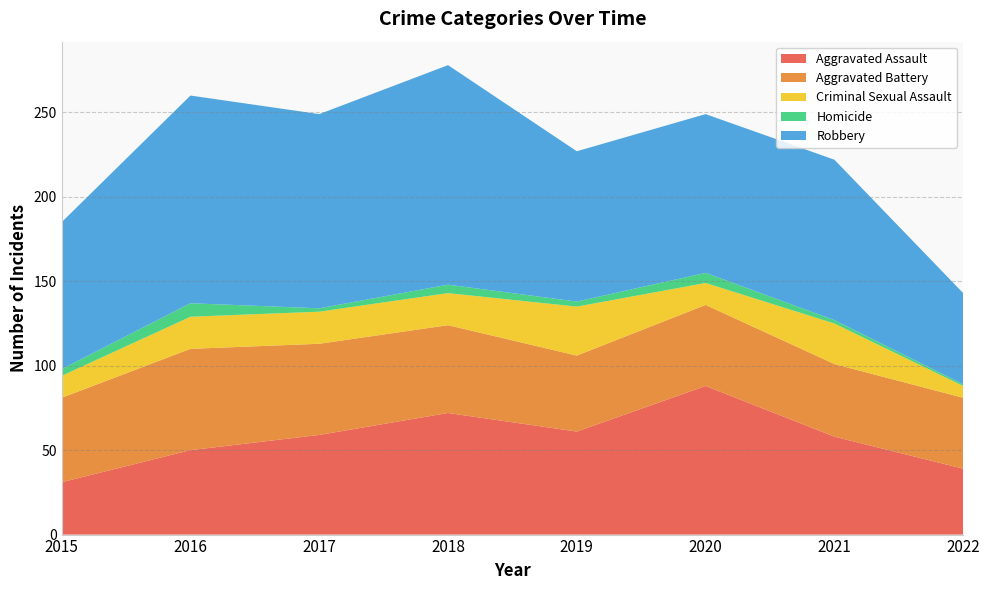

Reading right to left, extract all data points from this chart.

Aggravated Assault: 39	58	88	61	72	59	50	31
Aggravated Battery: 42	43	48	45	52	54	60	50
Criminal Sexual Assault: 7	24	13	29	19	19	19	13
Homicide: 1	2	6	3	5	2	8	4
Robbery: 54	95	94	89	130	115	123	87